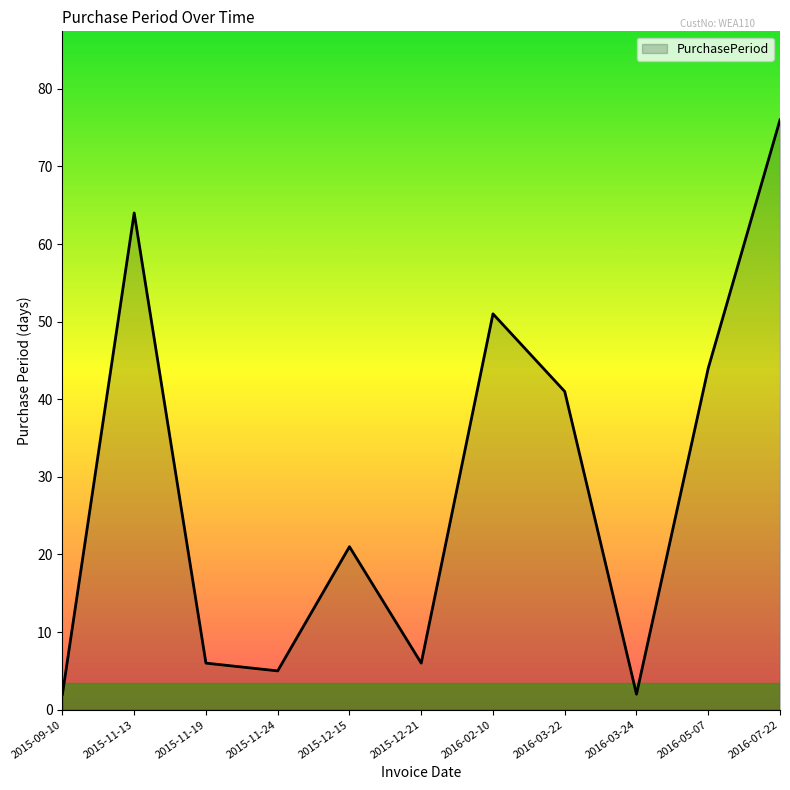

What is the difference between the values at 2016-05-07 and 2015-11-24?

39